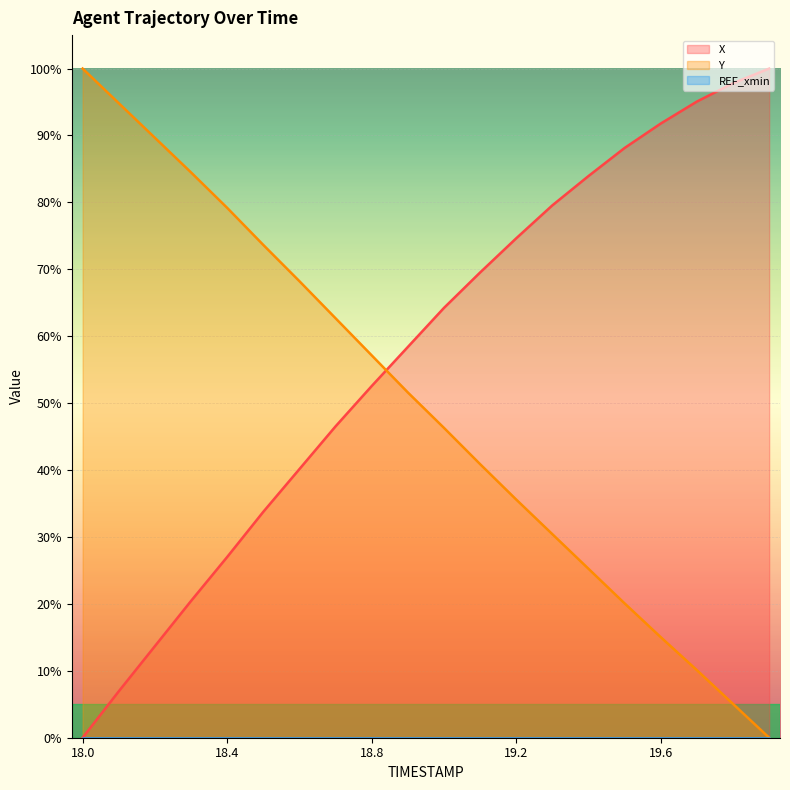

Does the chart display data point markers on the line(s)?

No